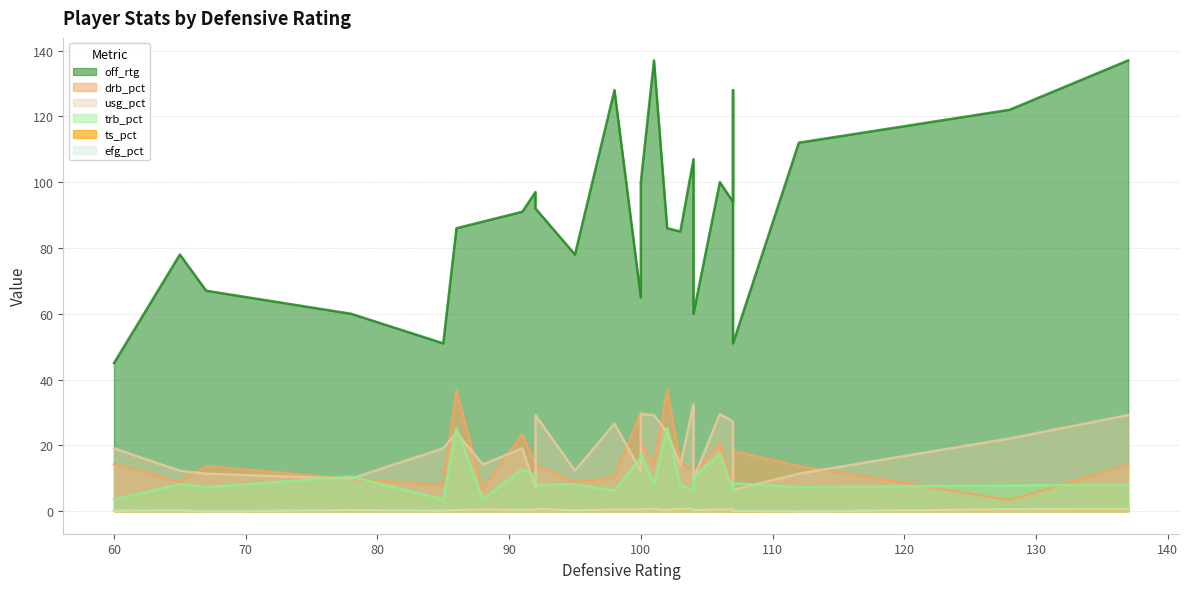

The value of efg_pct at 86 is 0.5. True or false?

False